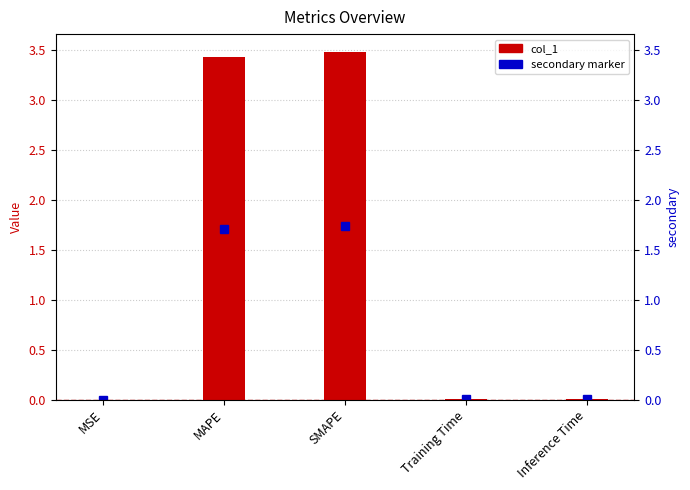

Reading right to left, list all the values displayed in this chart.

0.0	0.0	3.5	3.4	0.0